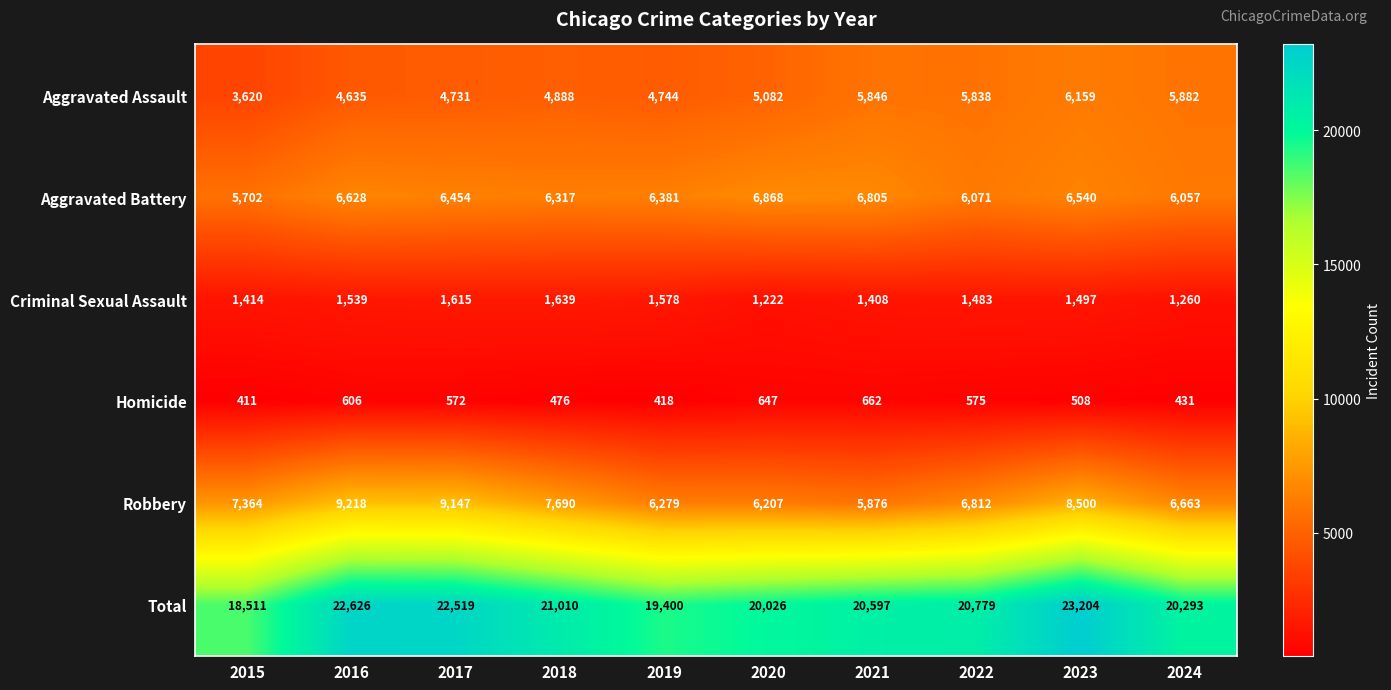

Which series has the largest range (max minus min)?

Total